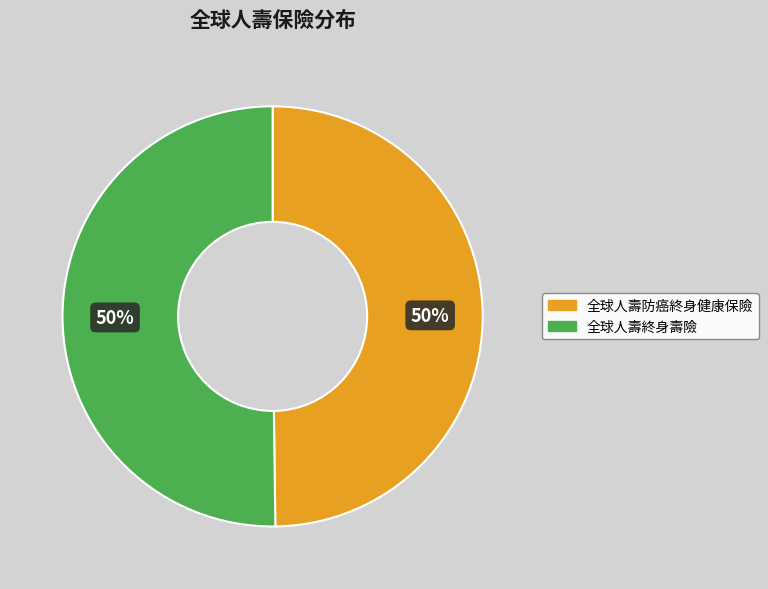

To the nearest percent, what percentage of the pie is 全球人壽終身壽險?

50%